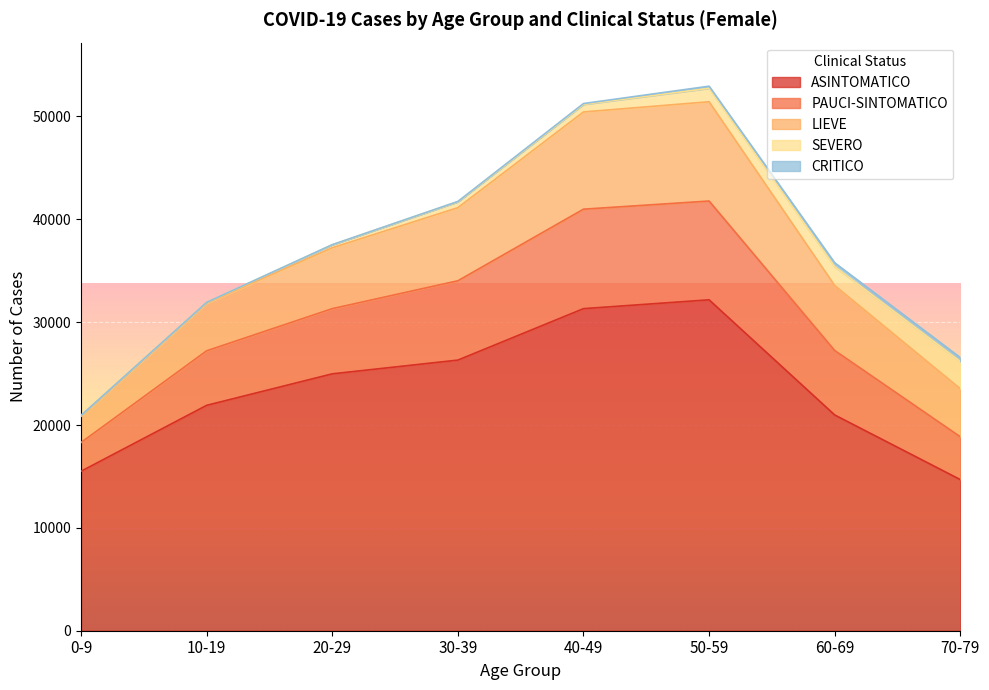

The value of ASINTOMATICO at 60-69 is 20975. True or false?

True